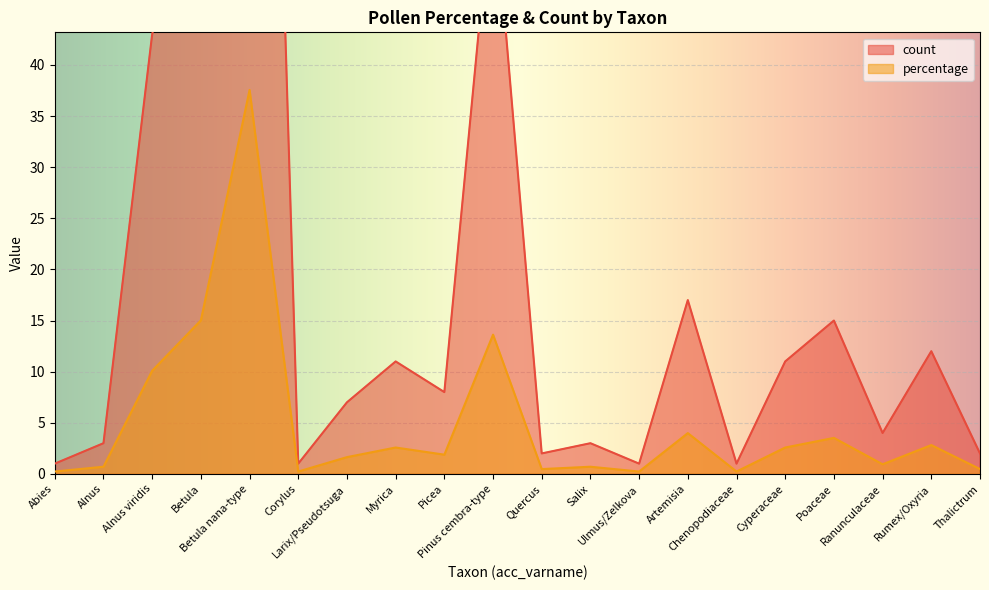

What is the average value of the percentage series?

5.0